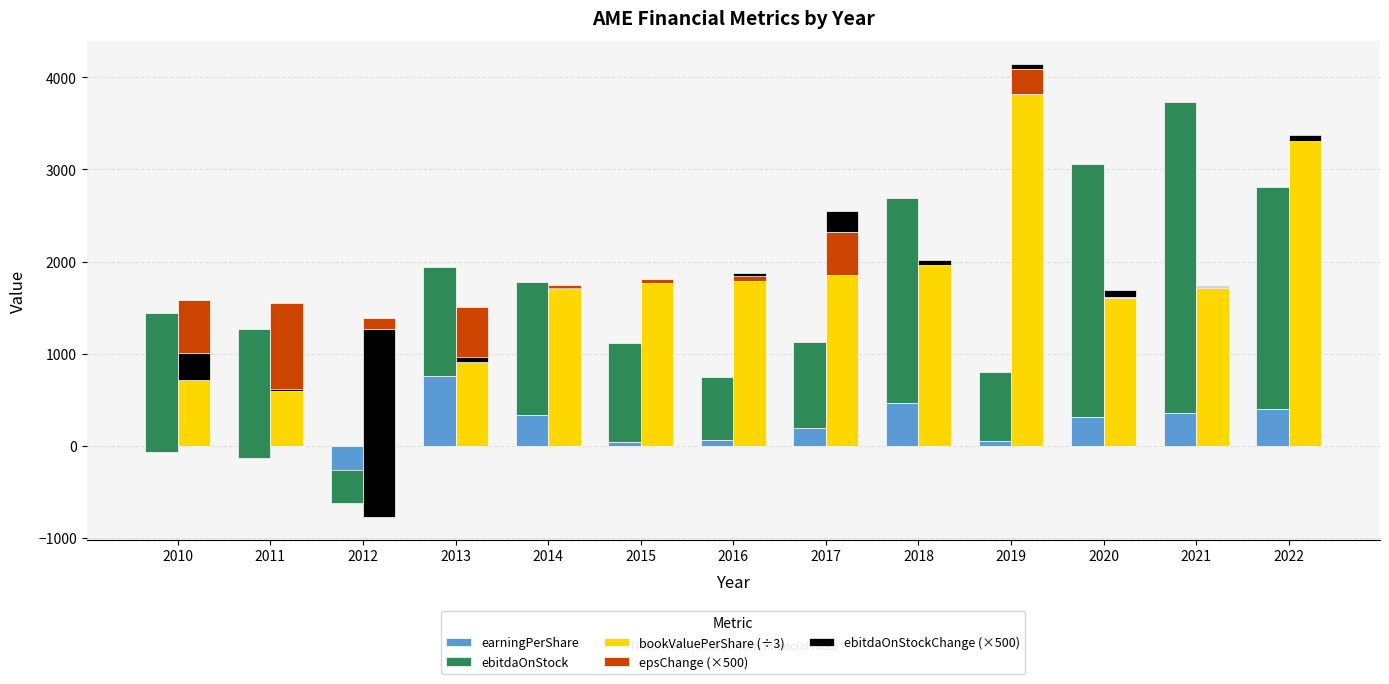

How many bars are there in total?

65